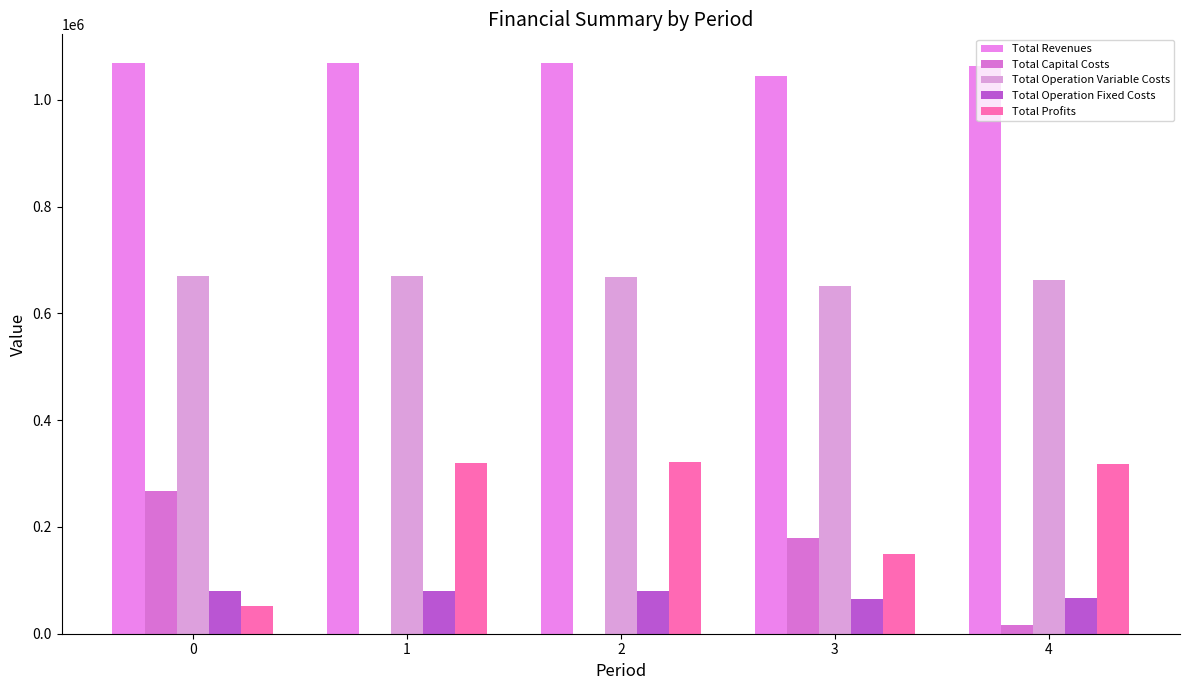

At 3, list the series in order from smallest to largest.

Total Operation Fixed Costs, Total Profits, Total Capital Costs, Total Operation Variable Costs, Total Revenues